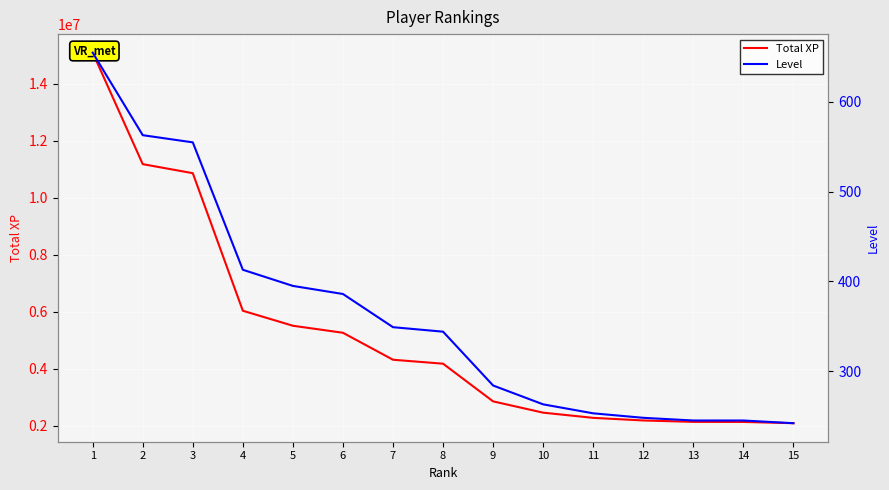

What is the difference between the Total XP values at 15 and 6?

3172335